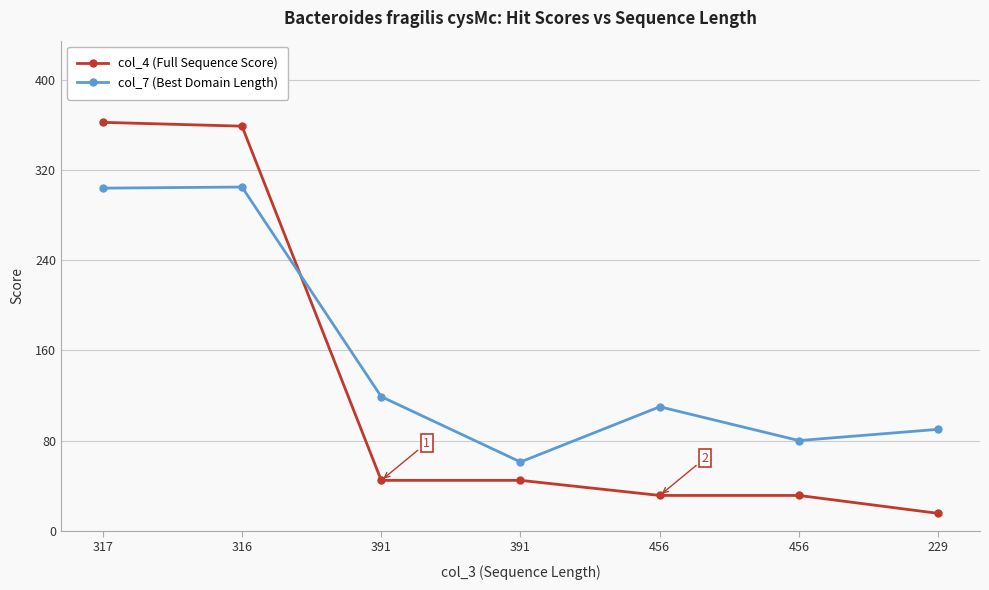

What is the difference between the highest and lowest values at 456?

78.7